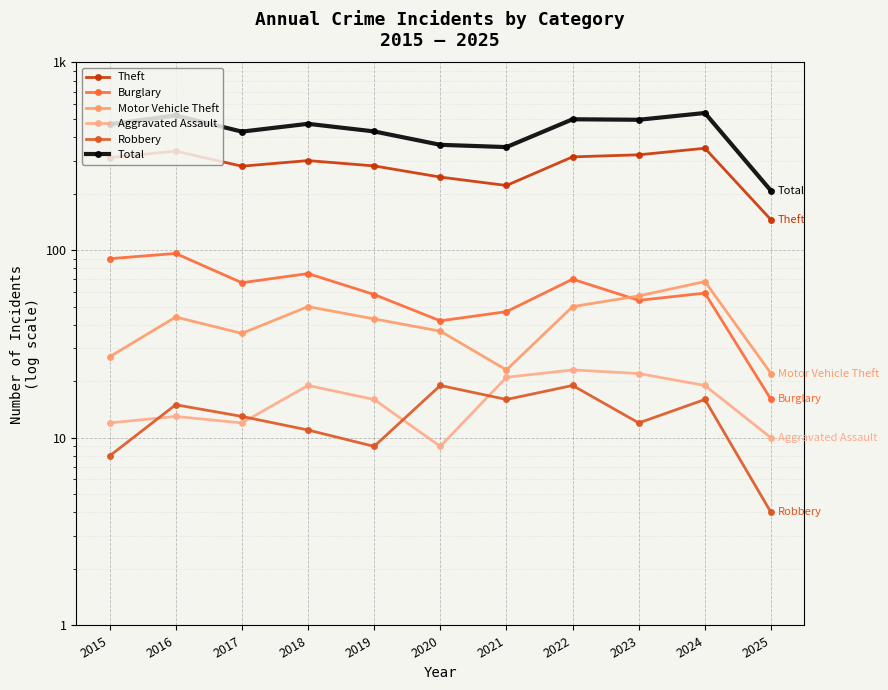

Which series has the widest spread of values?

Total